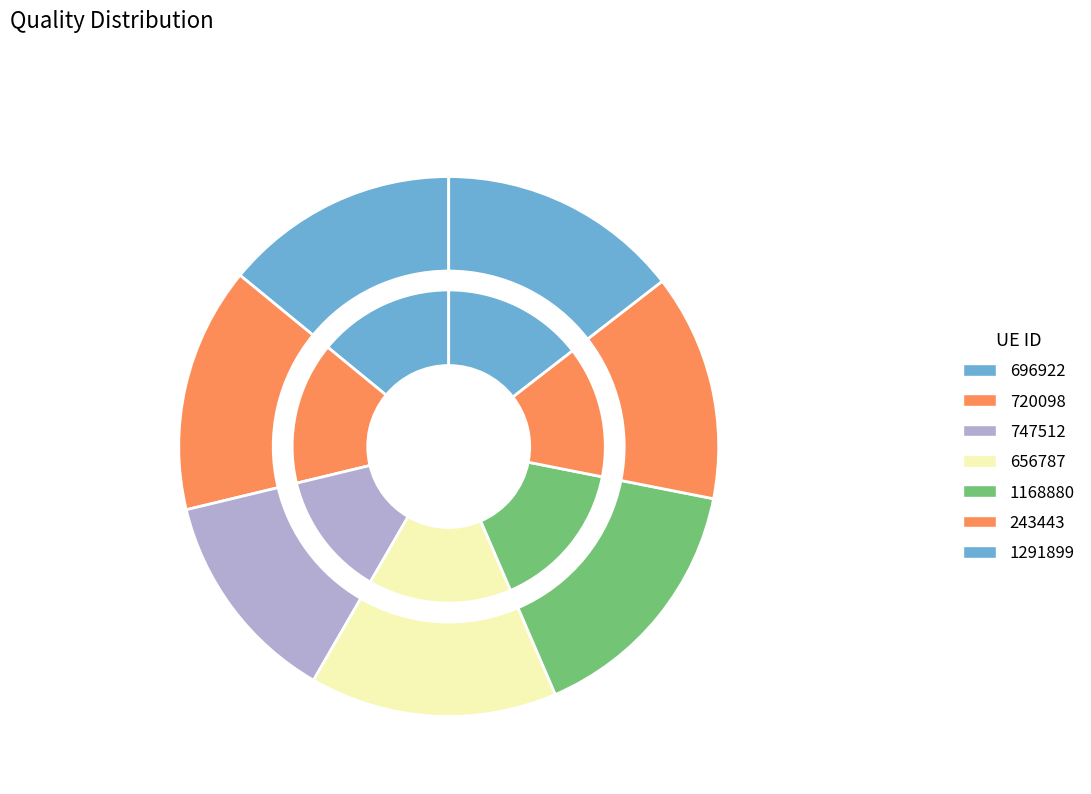

To the nearest percent, what is the combined percentage of 696922 and 720098?

29%